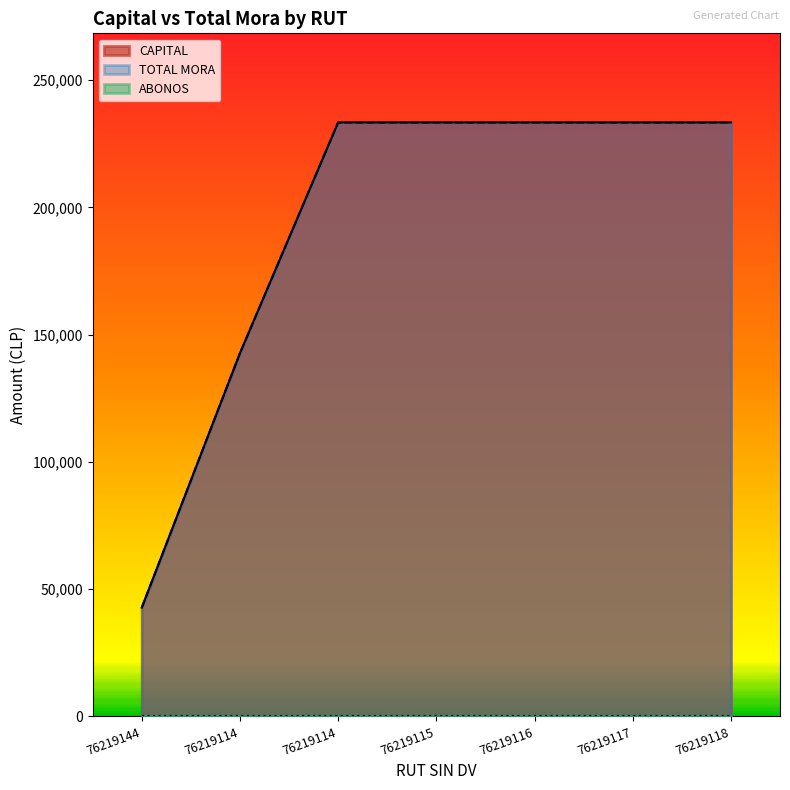

What is the label of the 2nd point from the left?

76219114